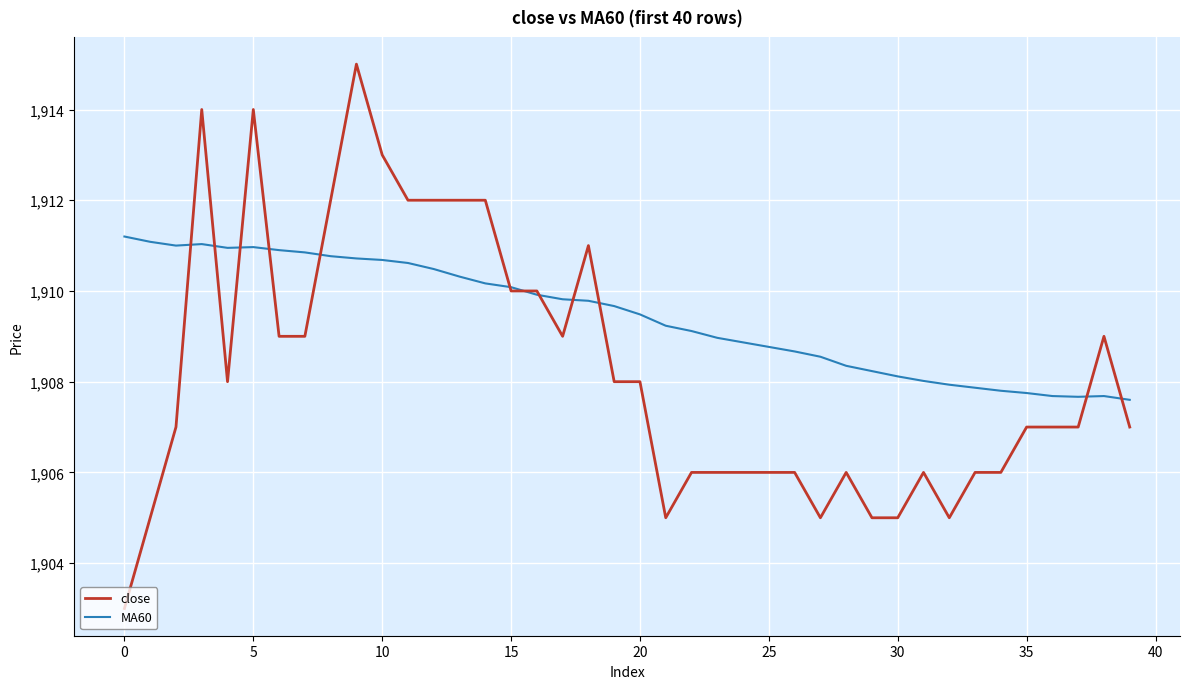

Rank the series by their average value, from lowest to highest.

close, MA60